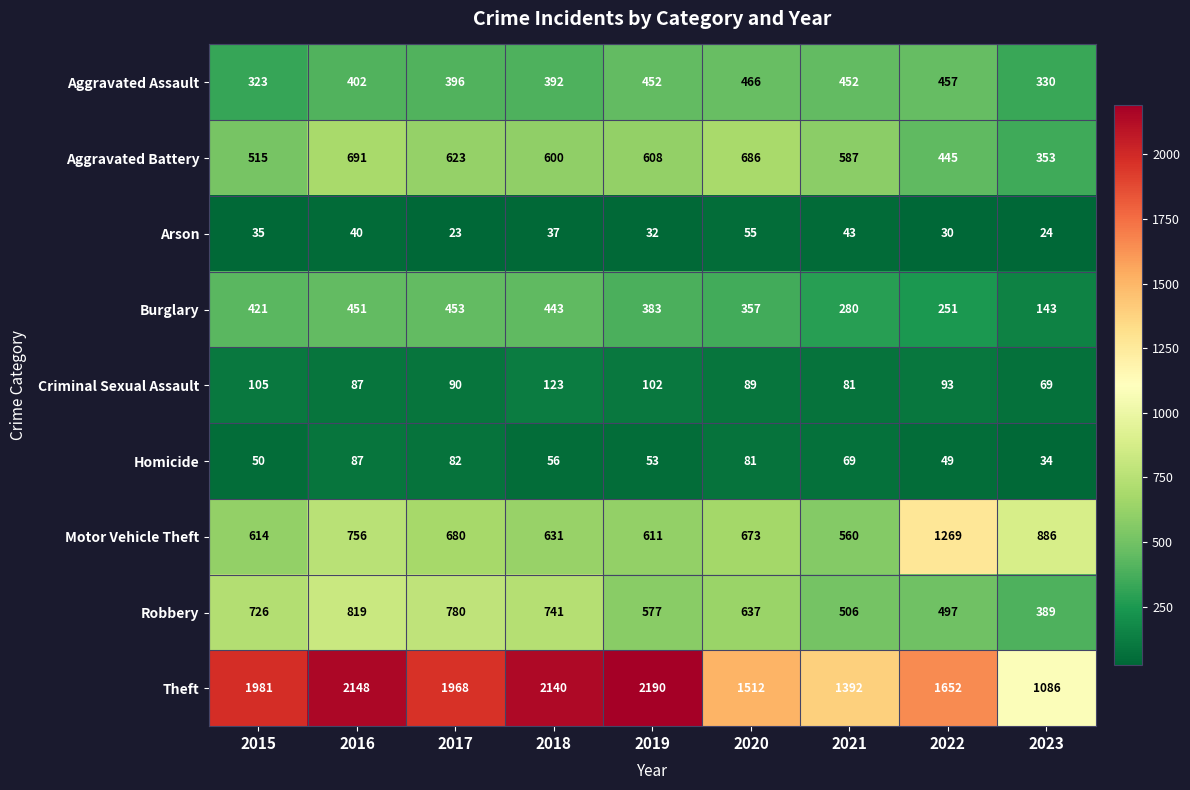

What value does the Burglary series have at 2015?

421